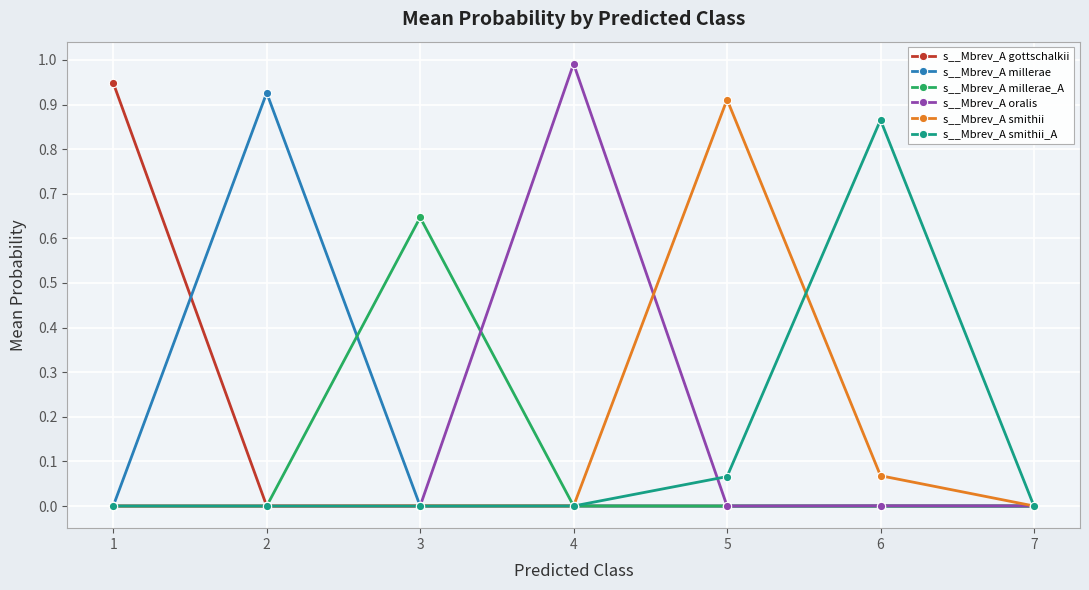

What is the maximum value shown in the chart?

1.0